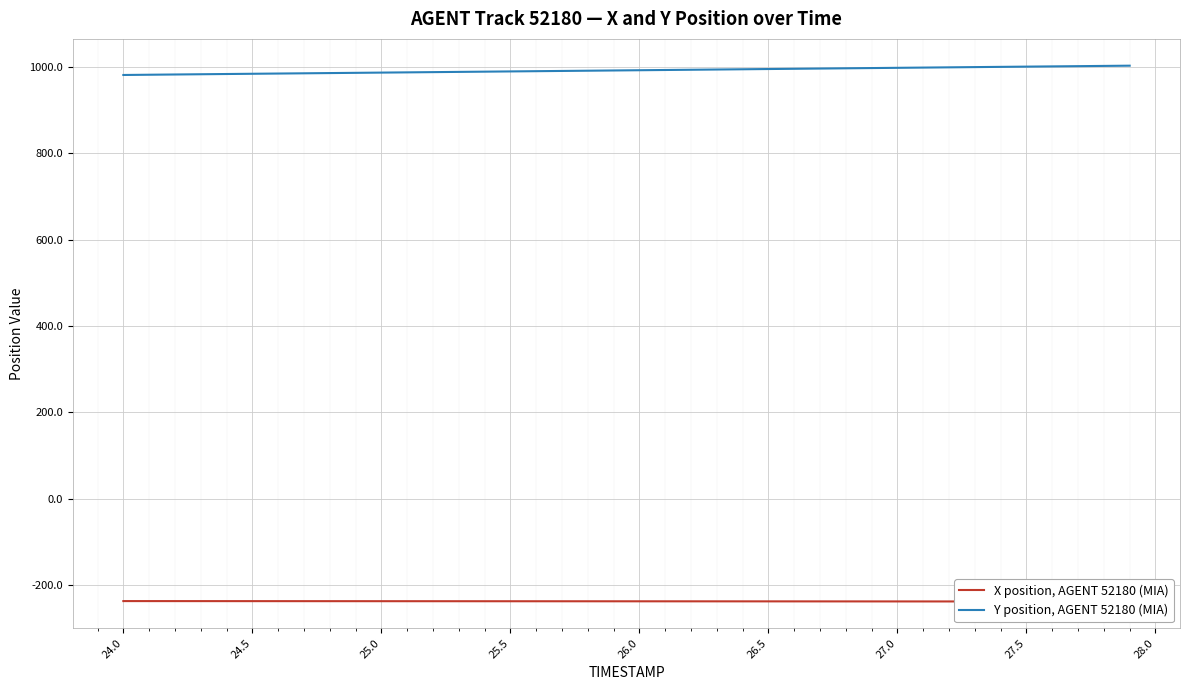

Is this an area chart (filled region under the line)?

No